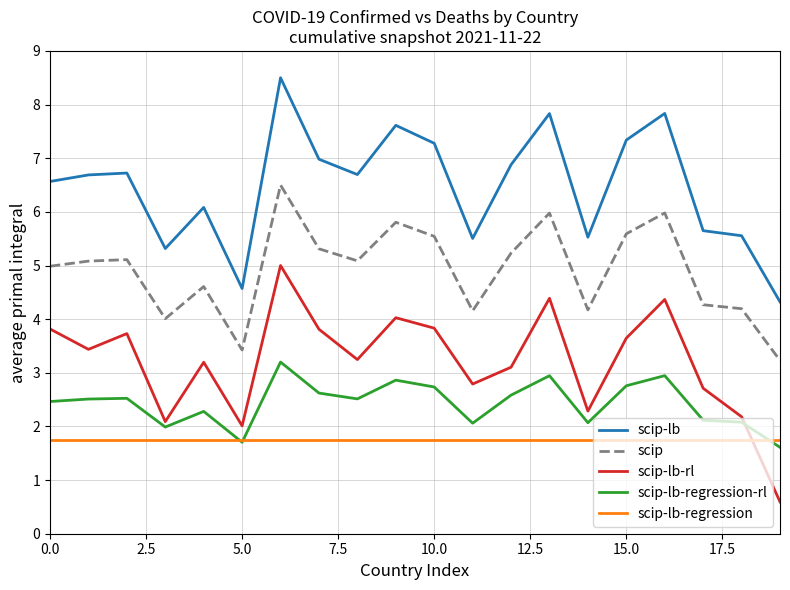

Which series has the largest total across all categories?

scip-lb